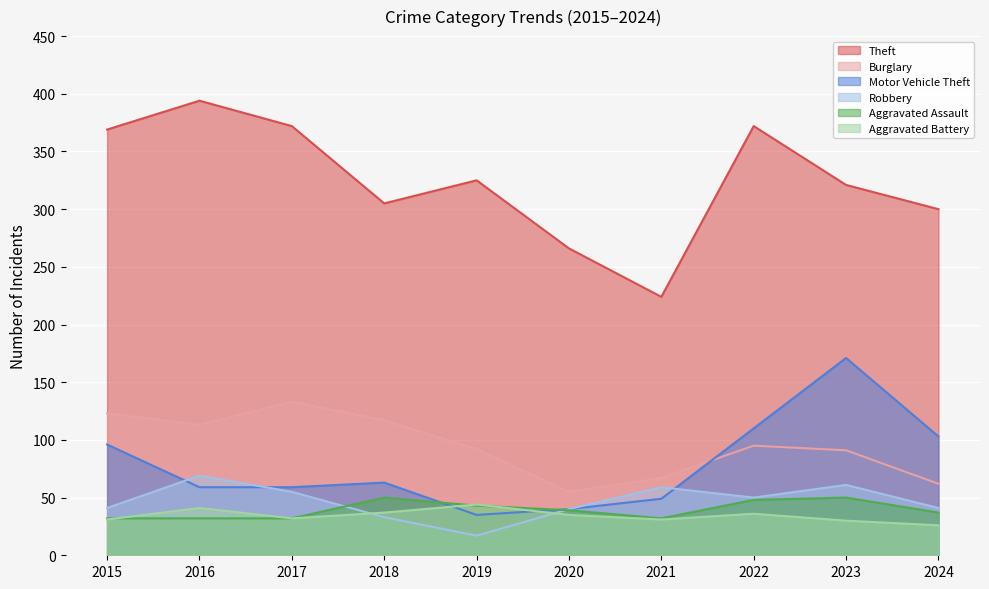

Which has a higher value, 2015 or 2022?

2022